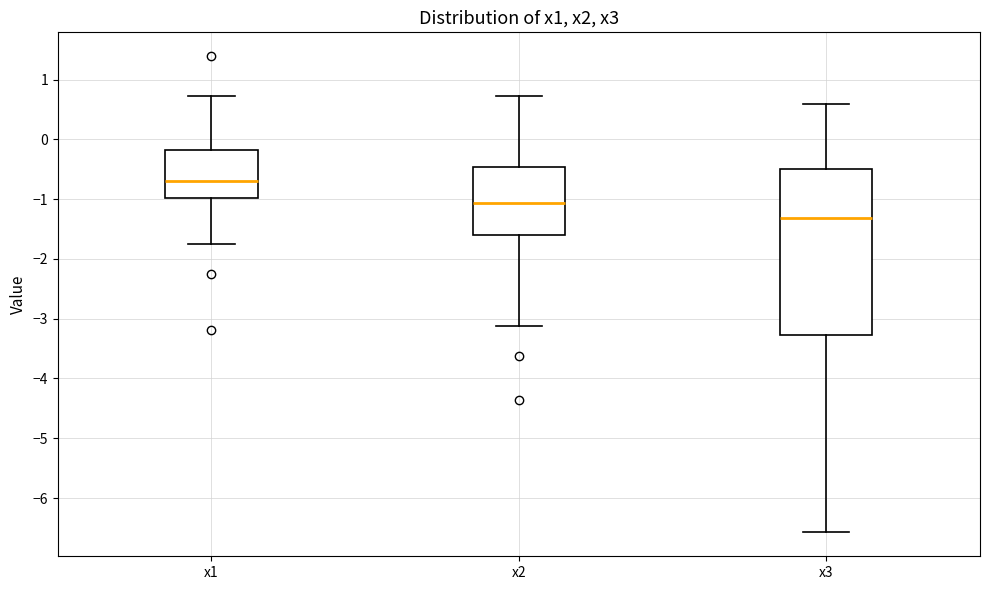

Reading left to right, transcribe this box plot: for each box, give where its median line is, the range the box spans, and where its two whiskers end, as read against the y-axis. The values are not printed on the chart, so give them approximately, as read against the axis.

x1: median -0.7, box -1.0 to -0.2, whiskers -1.8 to 0.7
x2: median -1.1, box -1.6 to -0.5, whiskers -3.1 to 0.7
x3: median -1.3, box -3.3 to -0.5, whiskers -6.6 to 0.6